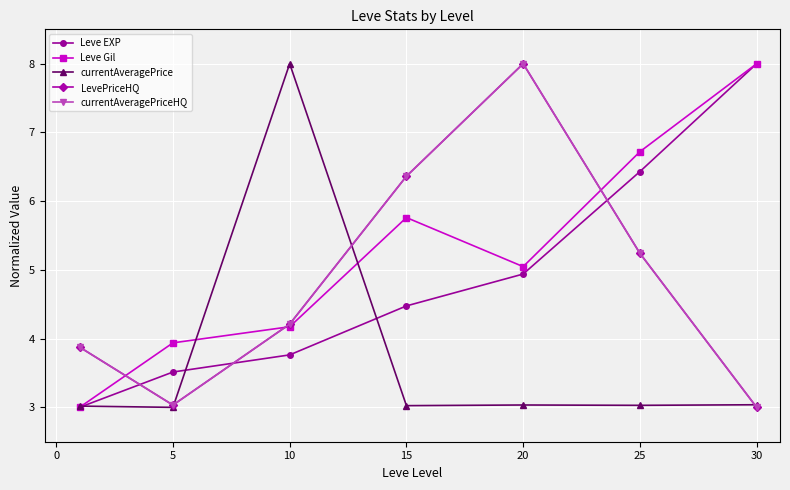

What is the minimum value shown in the chart?

3.0